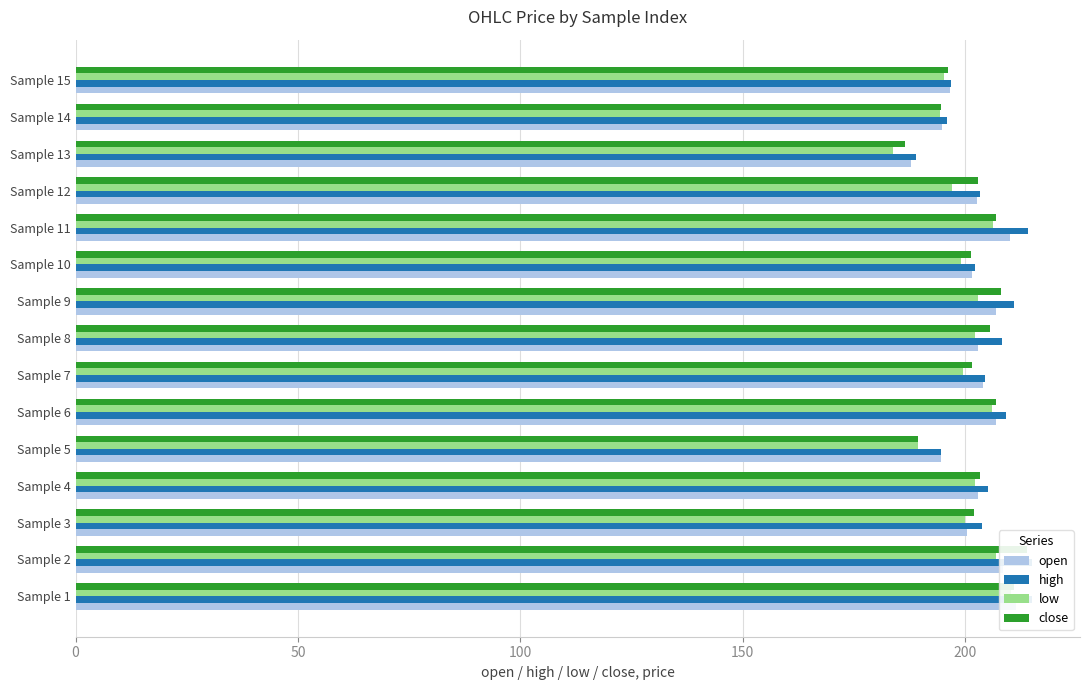

What is the difference between the maximum and minimum values in the high series?

26.1